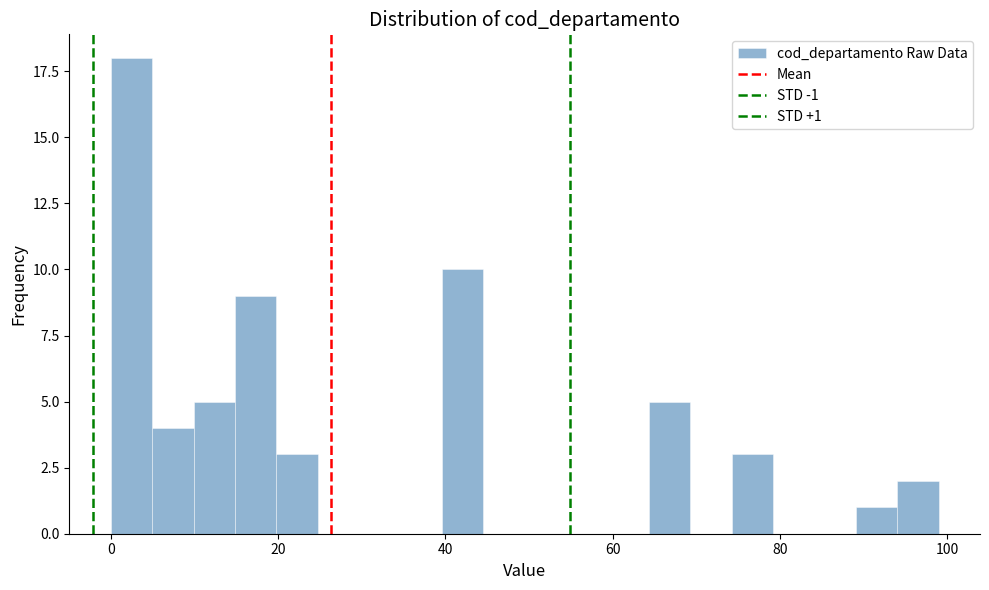

Around what value on the x-axis is the tallest bar? Give the approximate position of its centre, as read against the axis.

2